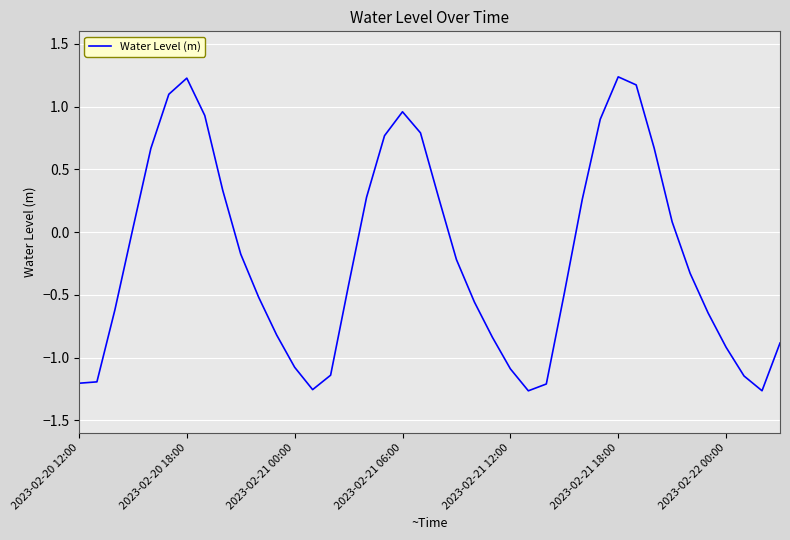

What is the sum of all values?

-7.6